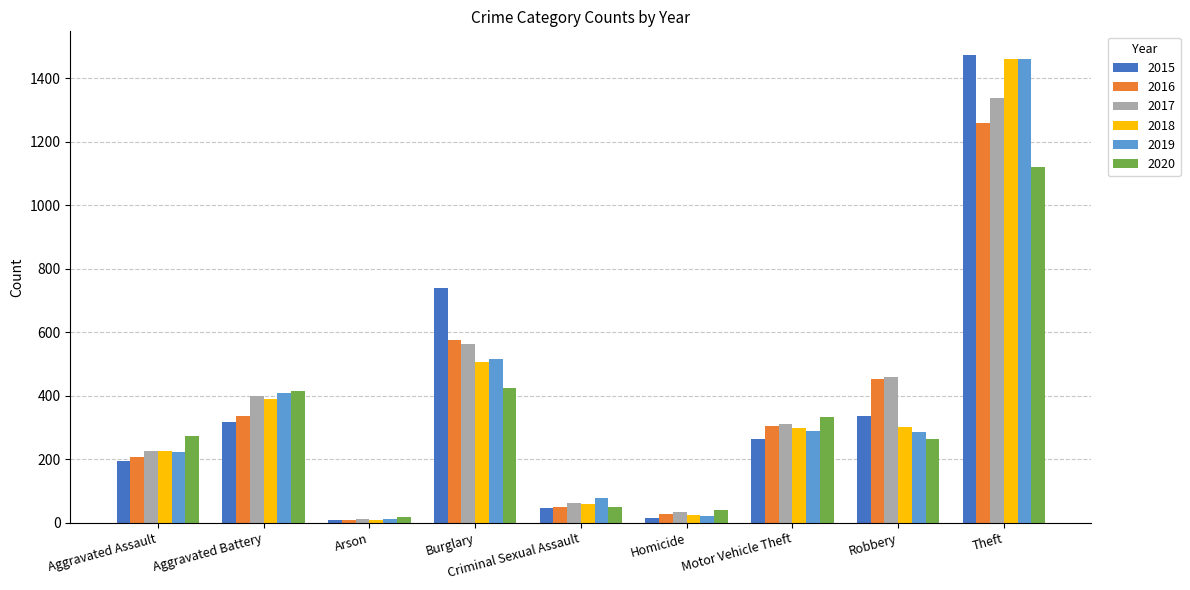

What is the smallest value displayed?

7